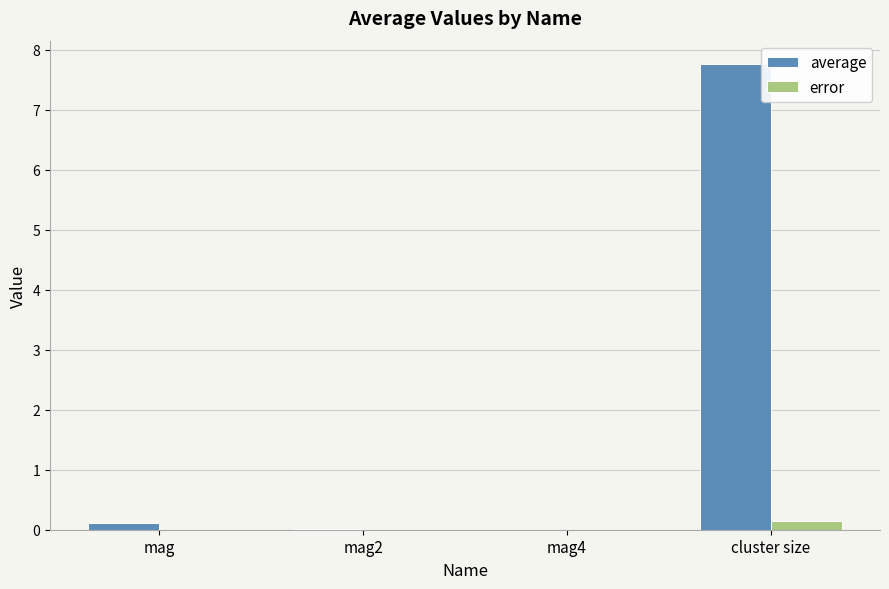

Which category has the highest value in the error series?

cluster size